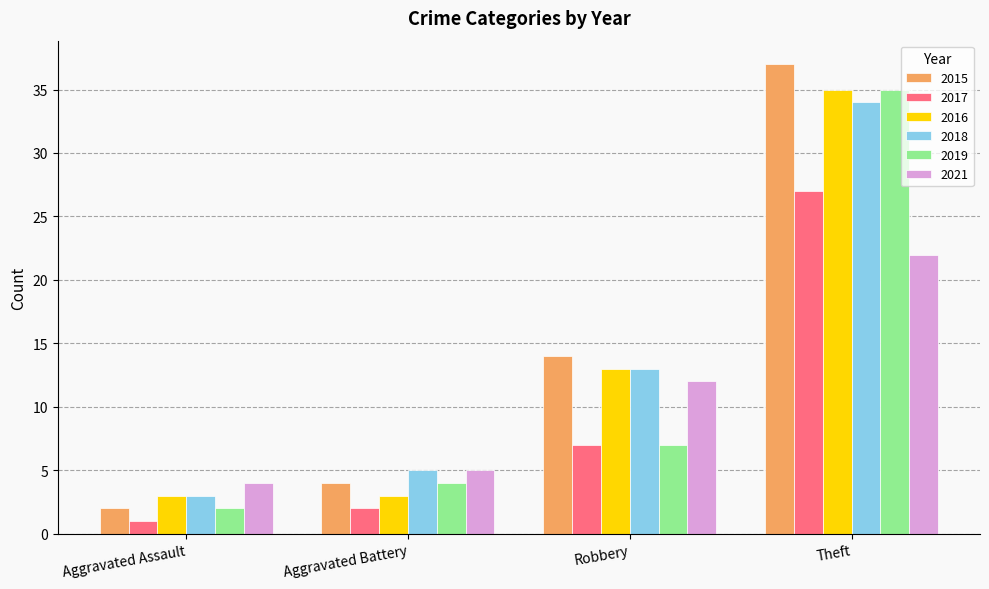

How many groups of bars are there?

4